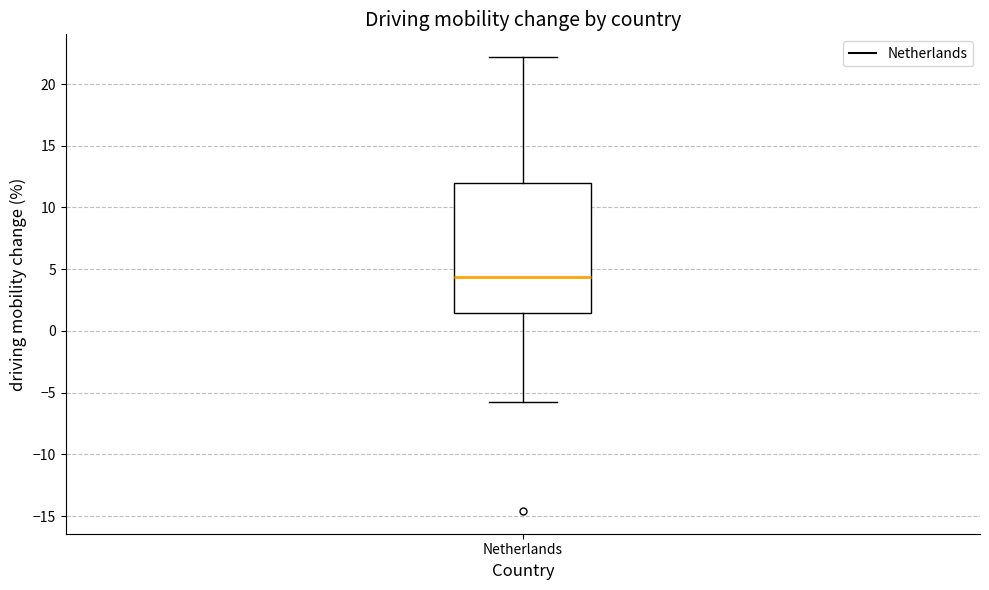

Transcribe this box plot: give where the median line is, the range the box spans, and where the two whiskers end, as read against the y-axis. The values are not printed on the chart, so give them approximately, as read against the axis.

median 4.5, box 1.5 to 12.0, whiskers -5.5 to 22.0